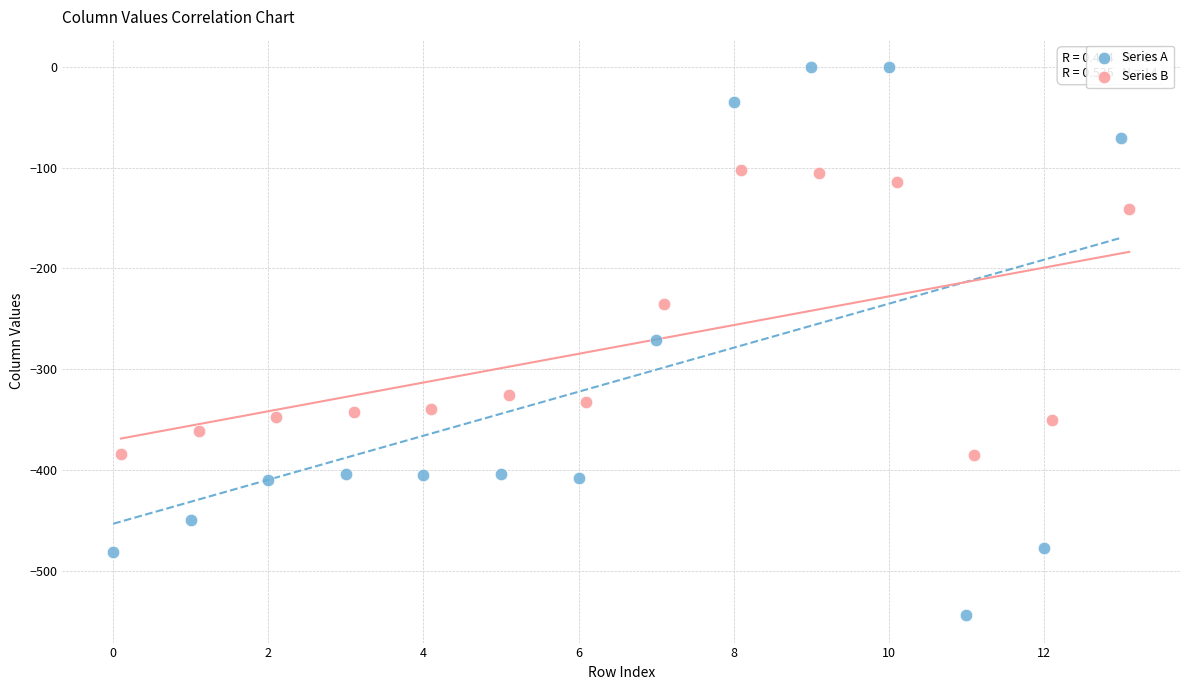

Which series reaches the maximum Y coordinate?

Series A